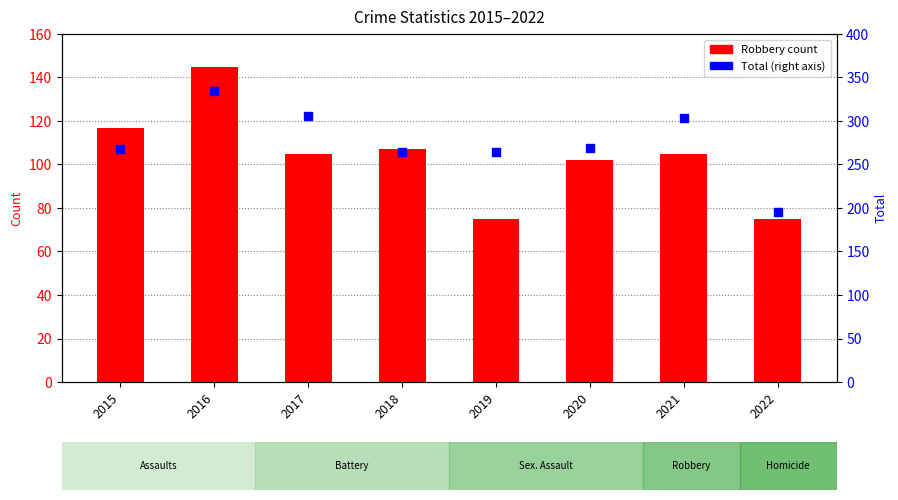

Which series has the largest Y range (max minus min)?

Total